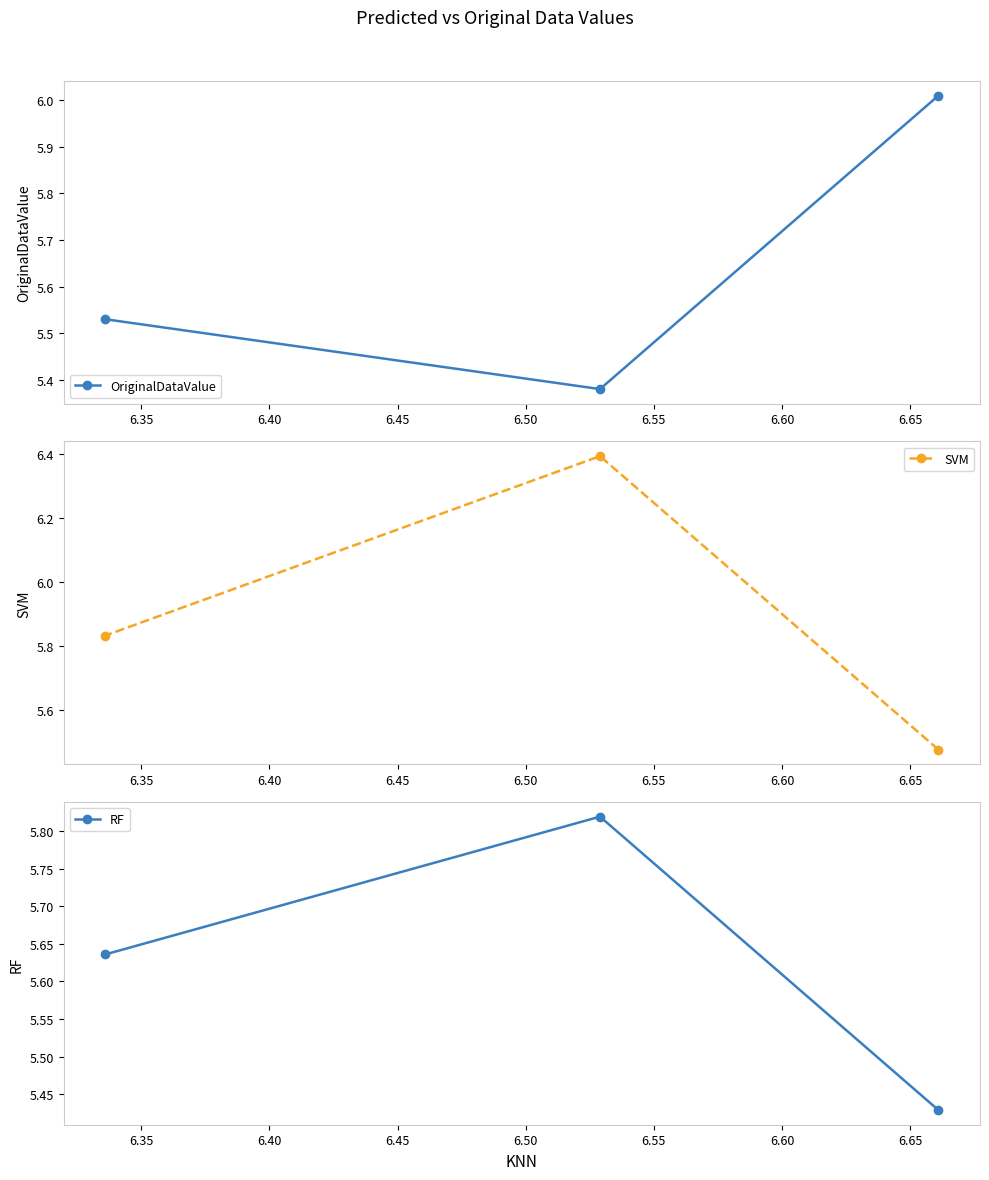

What is the value of the SVM point at the 2nd from the left?

6.4